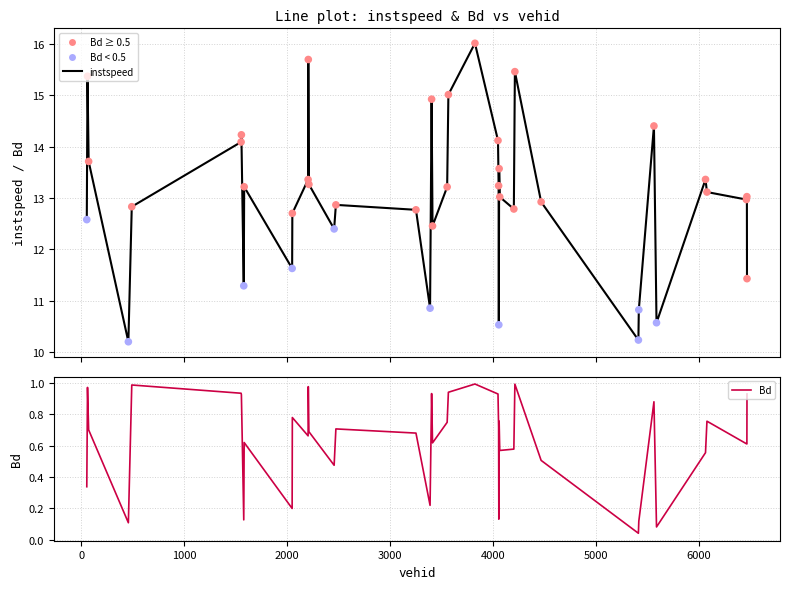

What are all the series names shown in the legend?

instspeed, Bd